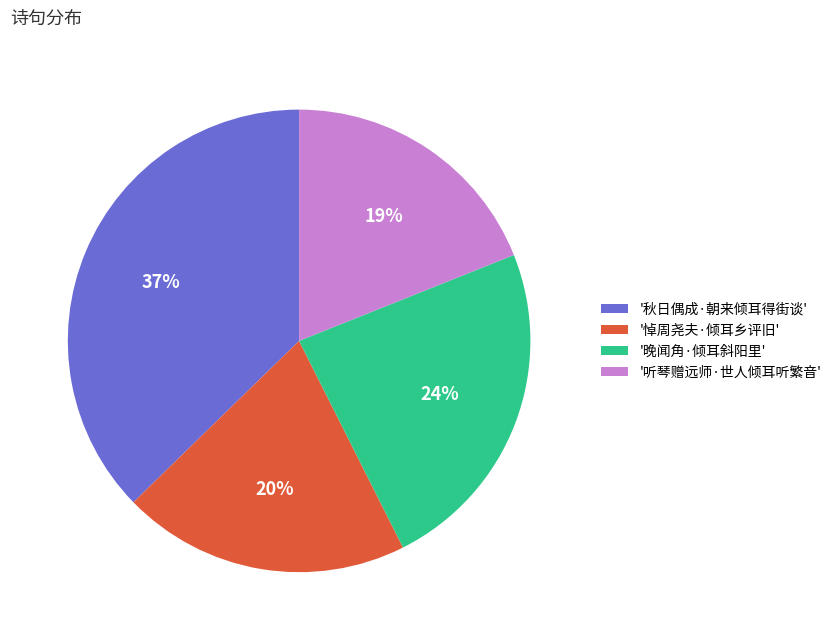

Rank the categories by value from highest to lowest.

'秋日偶成·朝来倾耳得街谈', '晚闻角·倾耳斜阳里', '悼周尧夫·倾耳乡评旧', '听琴赠远师·世人倾耳听繁音'